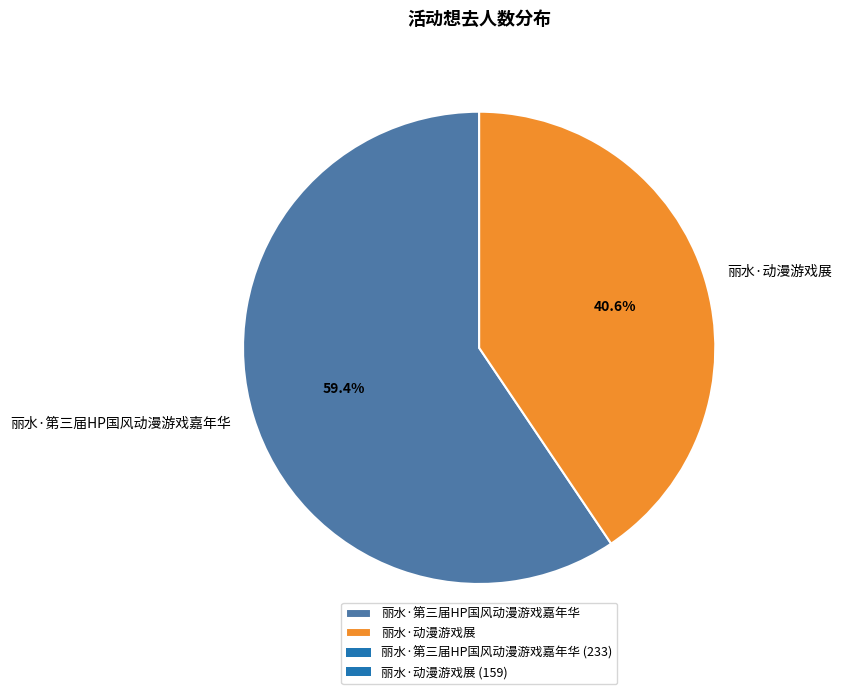

Does 丽水·动漫游戏展 account for over 50% of the chart?

No